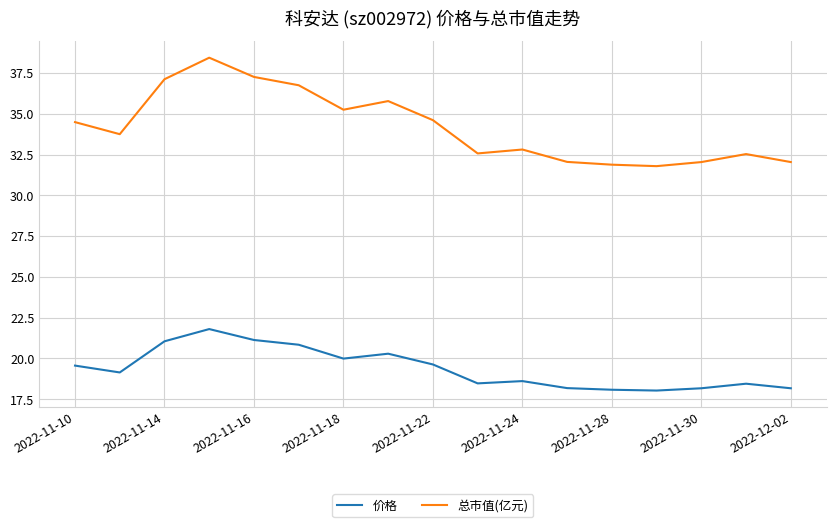

What is the minimum value for 总市值(亿元)?

31.8